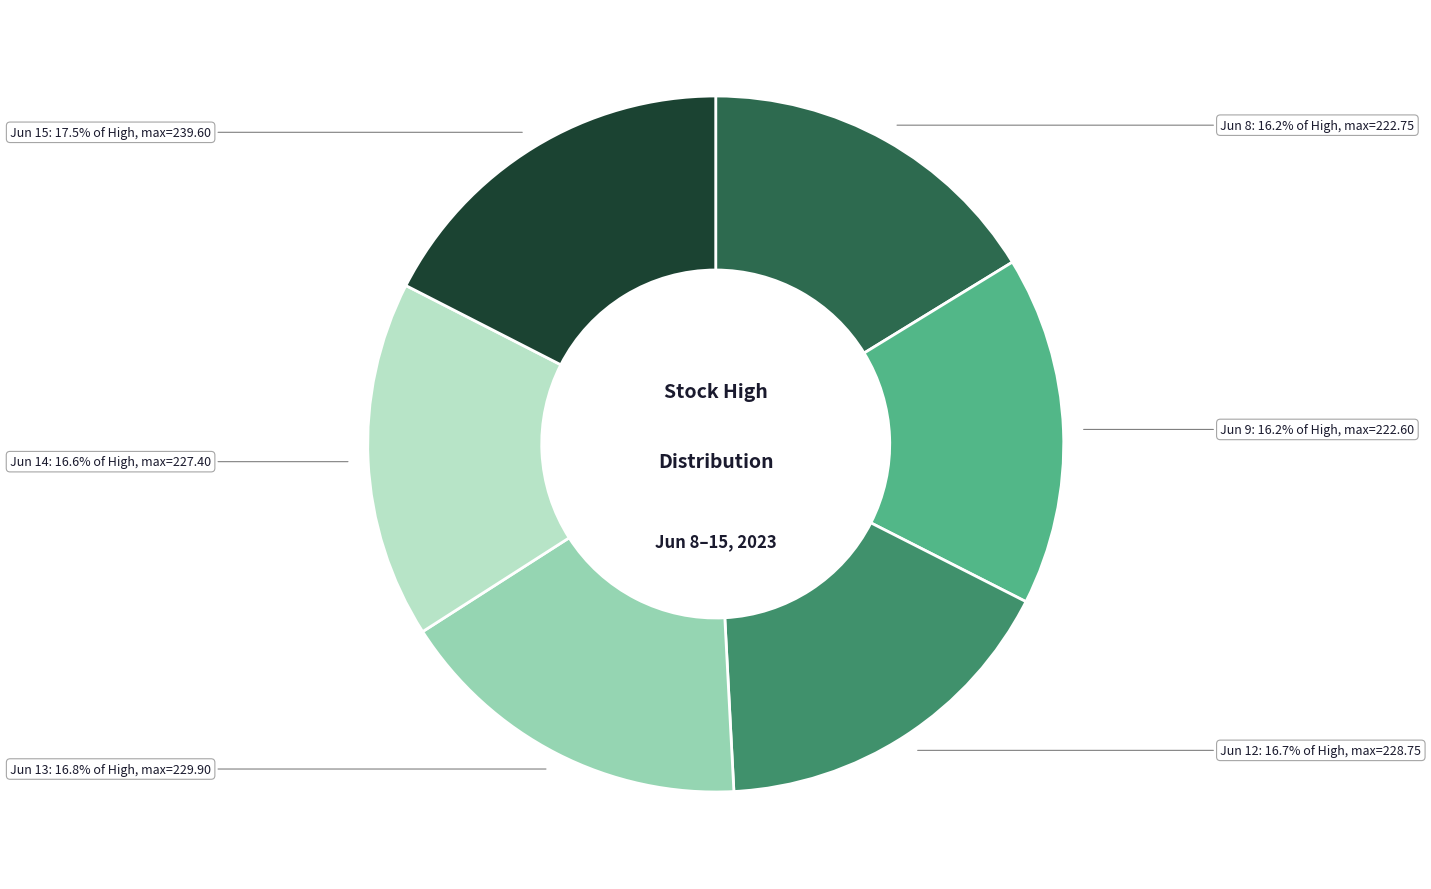

How many segments does this pie chart have?

6